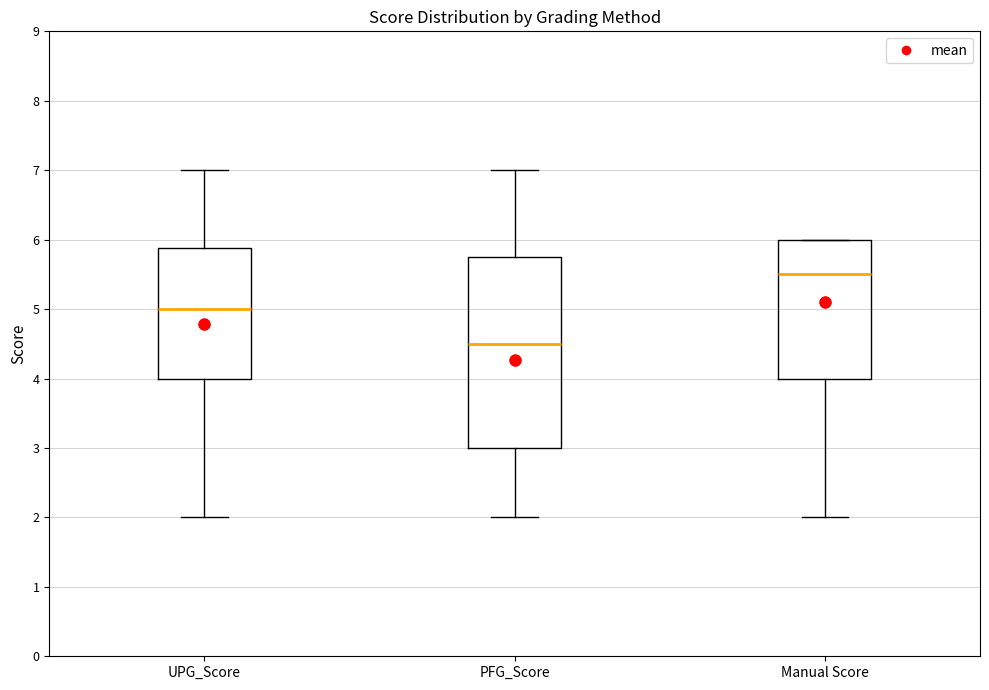

Reading left to right, read every box against the y-axis: the position of its median line, the range the box covers, and the ends of its whiskers. The values are not printed on the chart, so give them approximately, as read against the axis.

UPG_Score: median 5.0, box 4.0 to 5.9, whiskers 2.0 to 7.0
PFG_Score: median 4.5, box 3.0 to 5.8, whiskers 2.0 to 7.0
Manual Score: median 5.5, box 4.0 to 6.0, whiskers 2.0 to 6.0